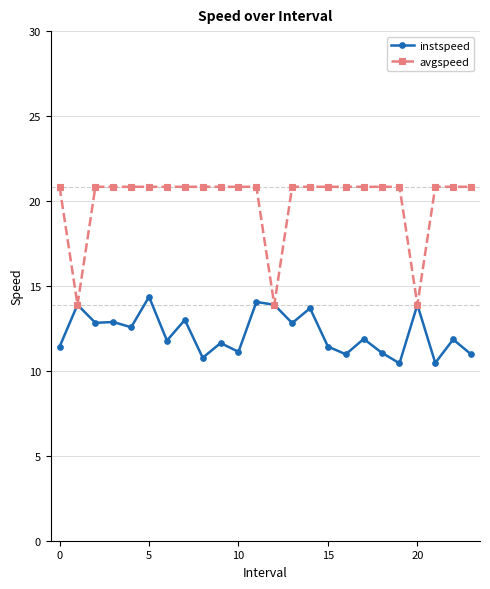

Which series has the largest range (max minus min)?

avgspeed